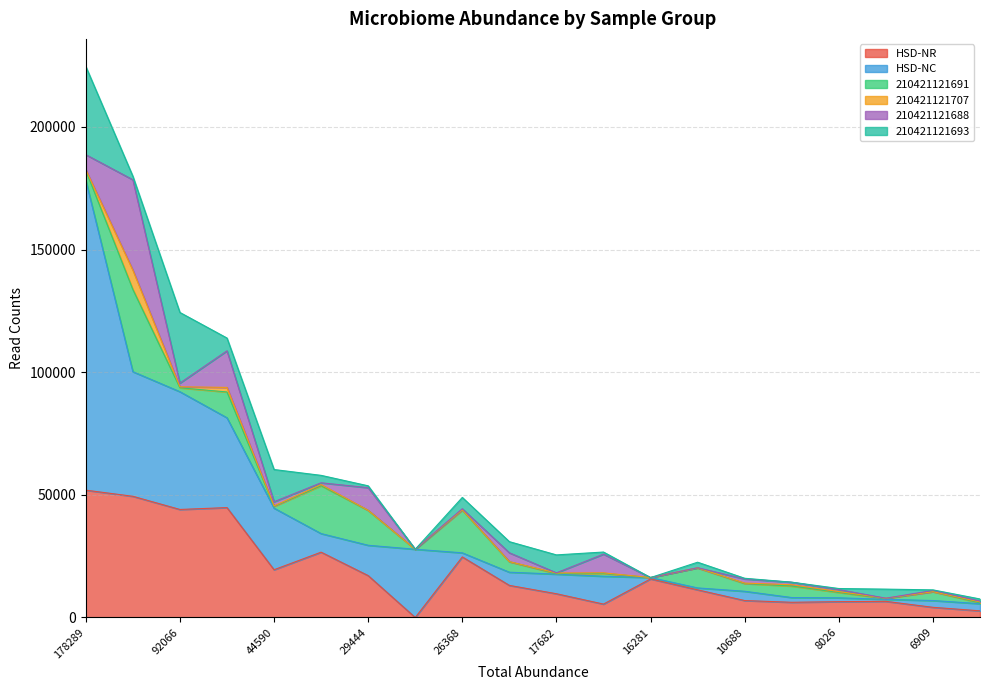

Reading left to right, what are all the values shown in this chart?

HSD-NR: 178289=51916	100235=49419	92066=44045	81439=44810	44590=19473	34214=26637	29444=17076	27820=0	26368=24700	18464=13087	17682=9684	16821=5459	16281=15730	12055=11275	10688=6906	8131=6195	8026=6454	7402=6582	6909=4144	5628=2714
HSD-NC: 178289=126373	100235=50816	92066=48021	81439=36629	44590=25117	34214=7577	29444=12368	27820=27820	26368=1668	18464=5377	17682=7998	16821=11362	16281=551	12055=780	10688=3782	8131=1936	8026=1572	7402=820	6909=2765	5628=2914
210421121691: 178289=4028	100235=33513	92066=1599	81439=10511	44590=734	34214=19511	29444=14239	27820=0	26368=17444	18464=4279	17682=210	16821=1162	16281=0	12055=8185	10688=3160	8131=4688	8026=2200	7402=348	6909=3626	5628=328
210421121707: 178289=276	100235=7905	92066=407	81439=1864	44590=176	34214=468	29444=17	27820=0	26368=112	18464=33	17682=247	16821=227	16281=0	12055=0	10688=175	8131=546	8026=339	7402=111	6909=0	5628=394
210421121688: 178289=6128	100235=36836	92066=1508	81439=14927	44590=1699	34214=733	29444=9237	27820=0	26368=430	18464=3610	17682=68	16821=7627	16281=0	12055=41	10688=1700	8131=1016	8026=813	7402=0	6909=500	5628=355
210421121693: 178289=35970	100235=1436	92066=28795	81439=5206	44590=13134	34214=3029	29444=752	27820=0	26368=4604	18464=4535	17682=7314	16821=852	16281=0	12055=2257	10688=268	8131=13	8026=433	7402=3702	6909=225	5628=843